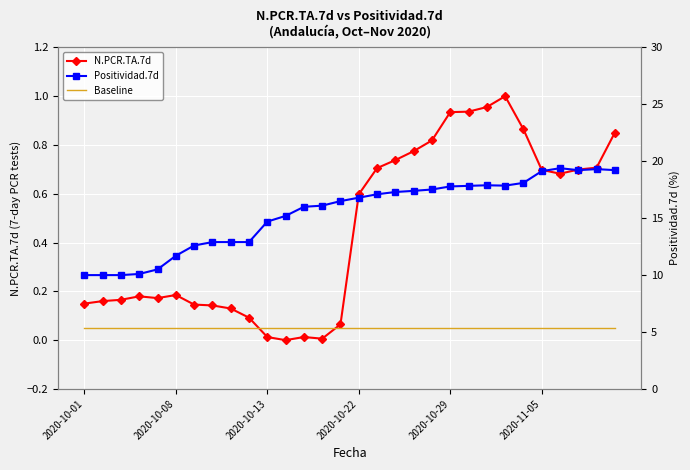

True or false: N.PCR.TA.7d has a value of 0.9 at 24.

True